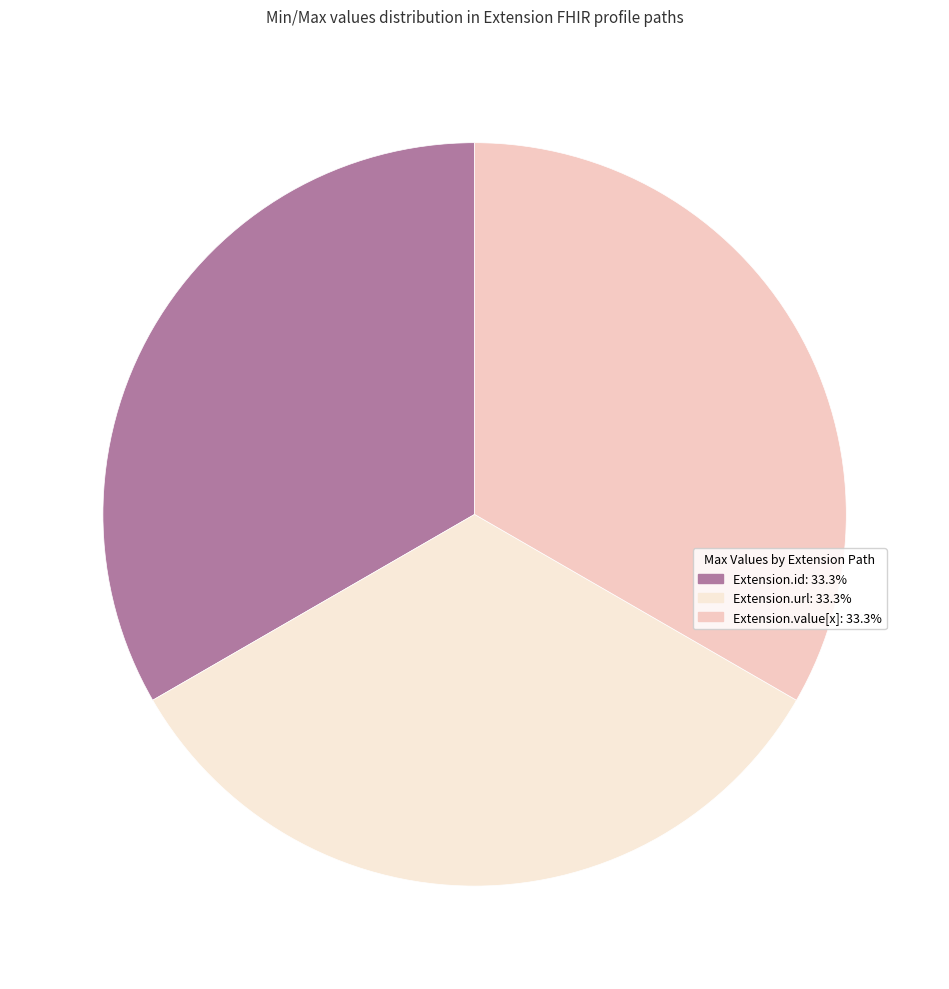

How many slices are in this pie chart?

3